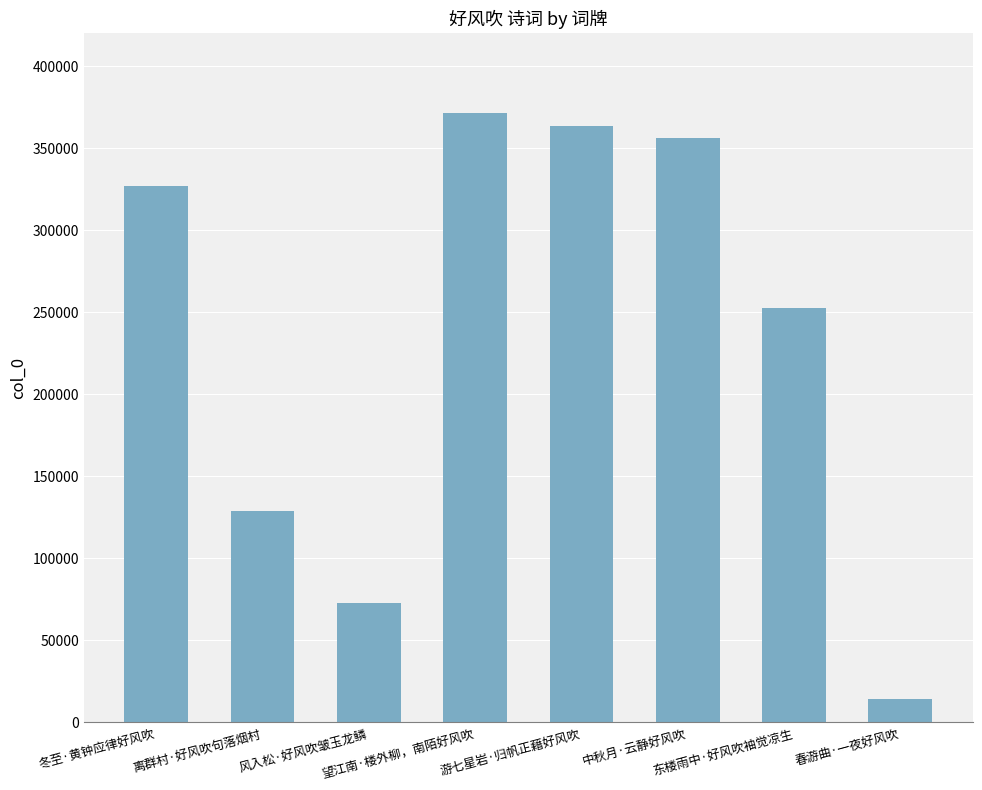

What is the difference between the values at 风入松·好风吹皱玉龙鳞 and 东楼雨中·好风吹袖觉凉生?

179863